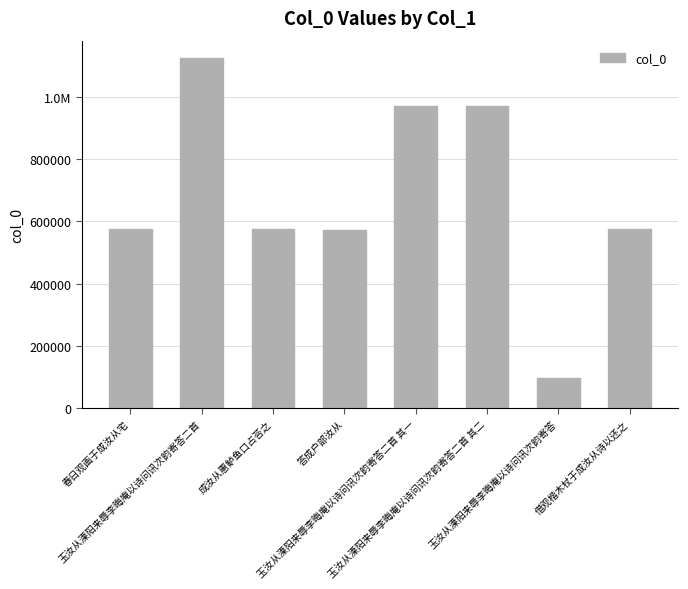

What position from the left is 春日观画于成汝从宅?

1